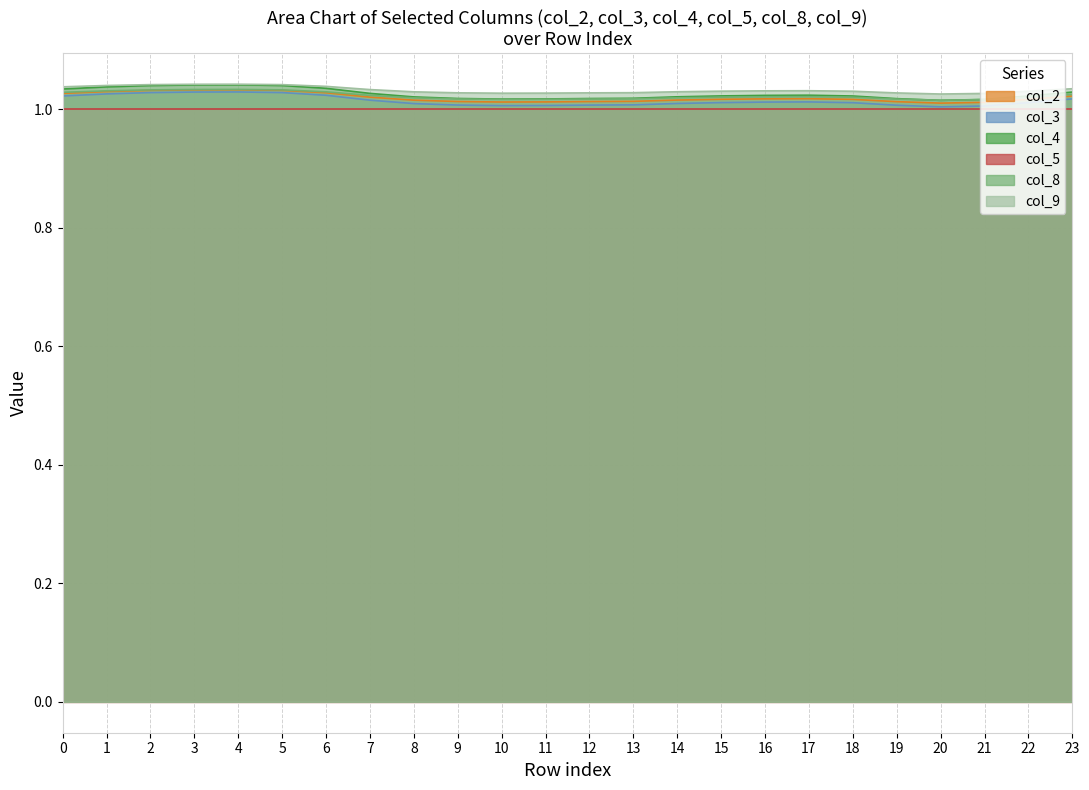

What is the average value of the col_2 series?

1.0